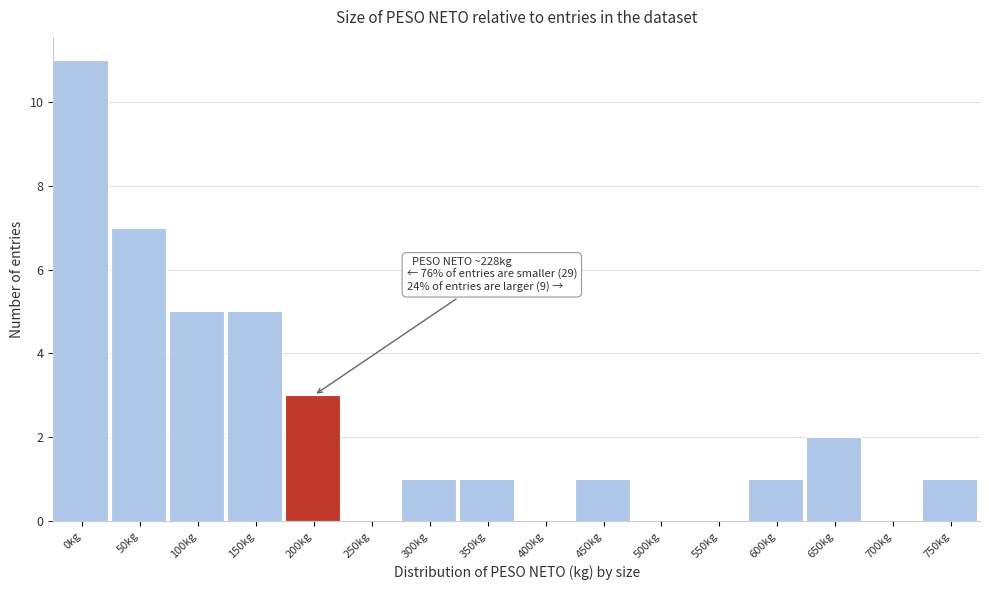

Reading left to right, what are all the values shown in this chart?

0kg=11	50kg=7	100kg=5	150kg=5	200kg=3	250kg=0	300kg=1	350kg=1	400kg=0	450kg=1	500kg=0	550kg=0	600kg=1	650kg=2	700kg=0	750kg=1